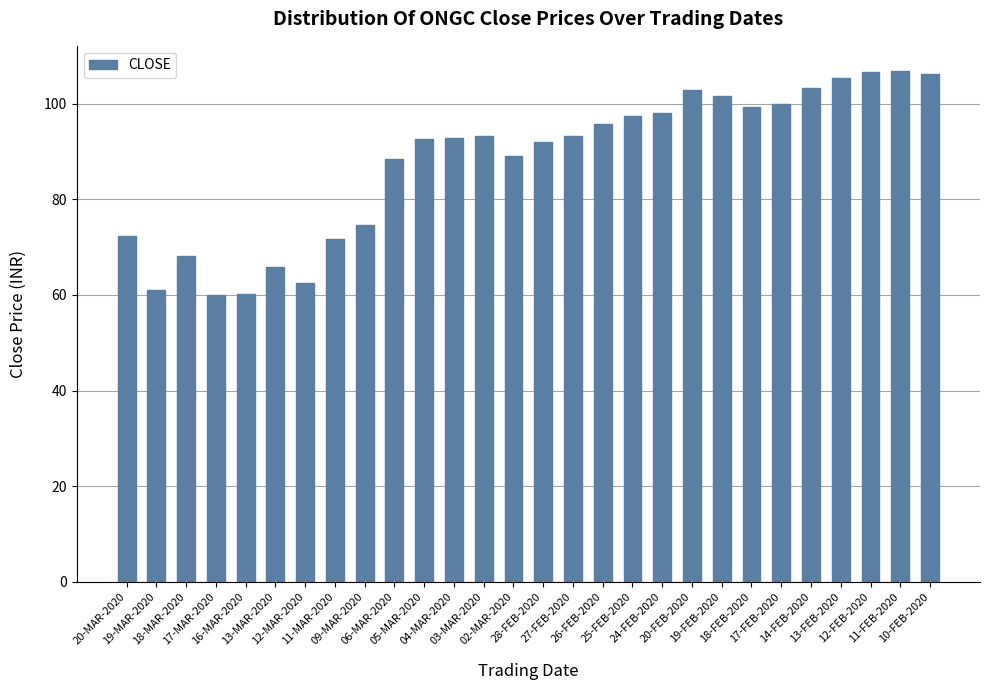

Is it true that the value at 16-MAR-2020 is 60.1?

True